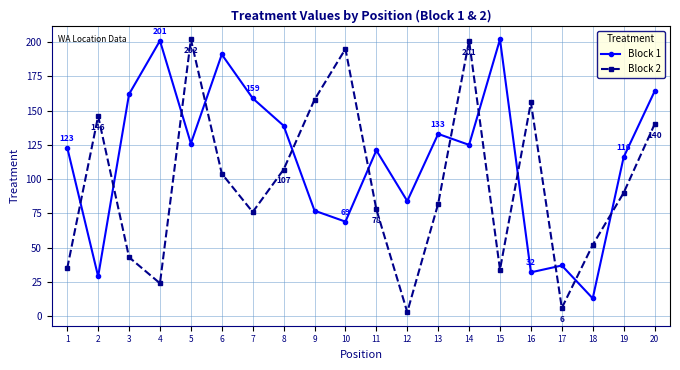

What is the total value across all series at 10?

264